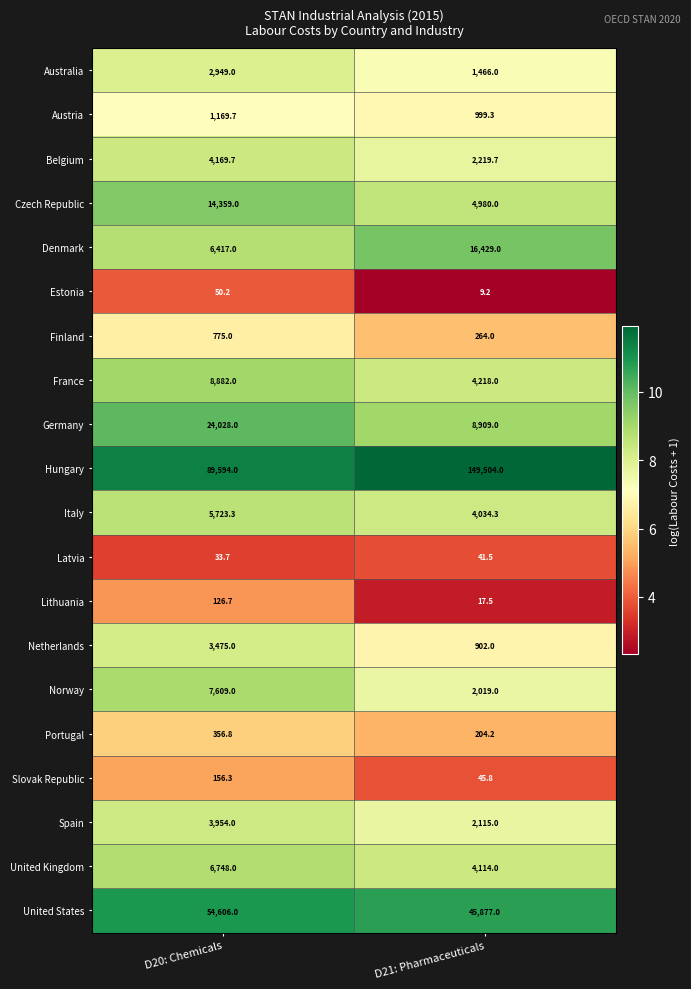

What is the total value across all series at D20: Chemicals?

235182.4